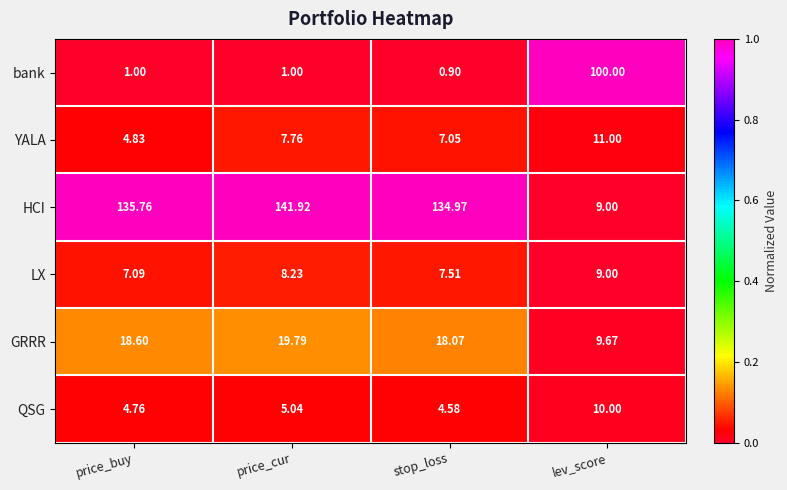

What is the difference between the highest and lowest values at lev_score?

91.0